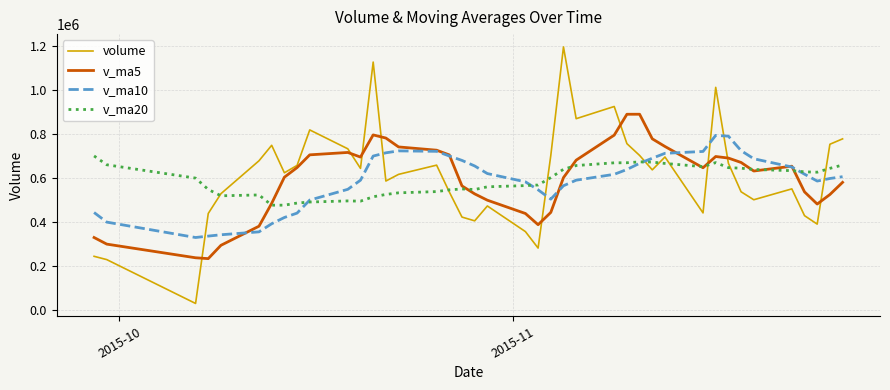

What is the lowest value of the v_ma10 series?

329746.5